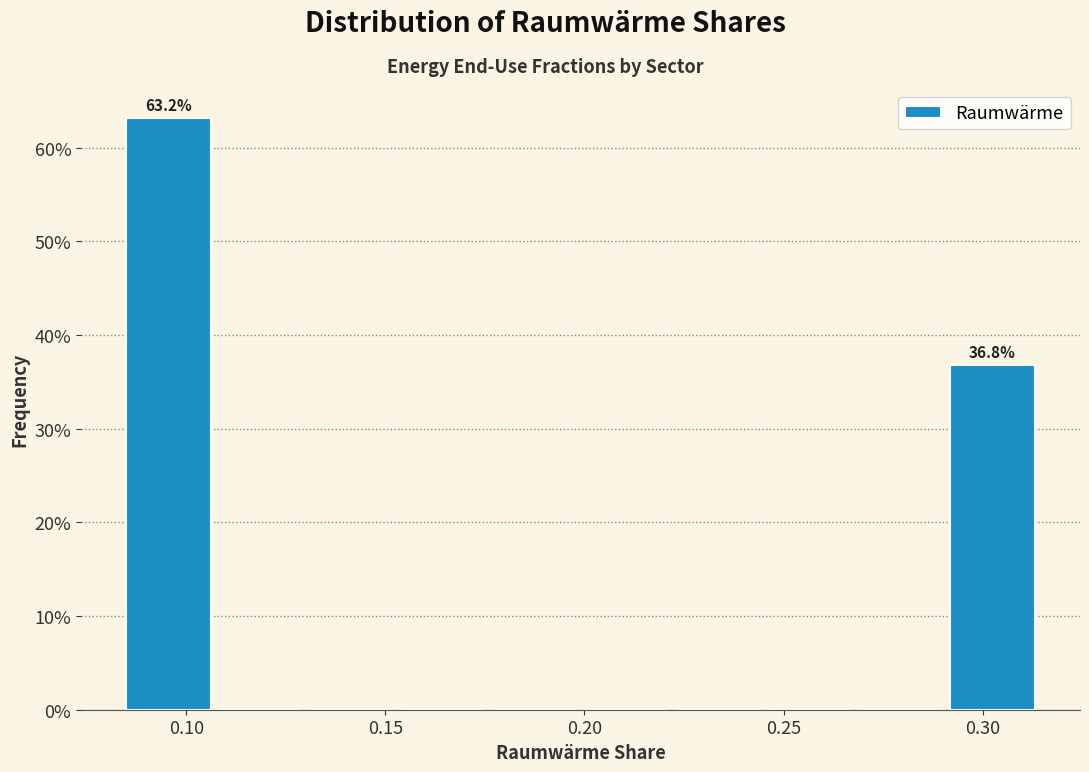

Which range on the x-axis has the tallest bar?

0.084 to 0.107